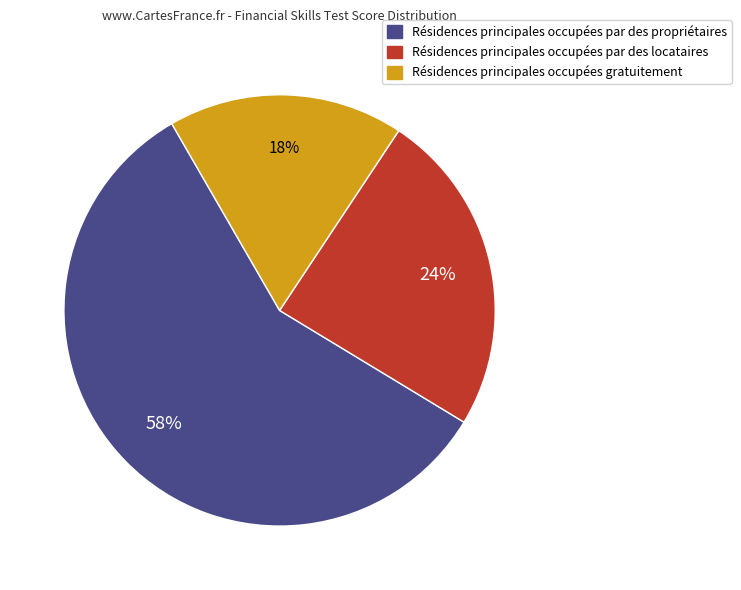

To the nearest percent, what is the difference between the largest and smallest slice percentages?

40%